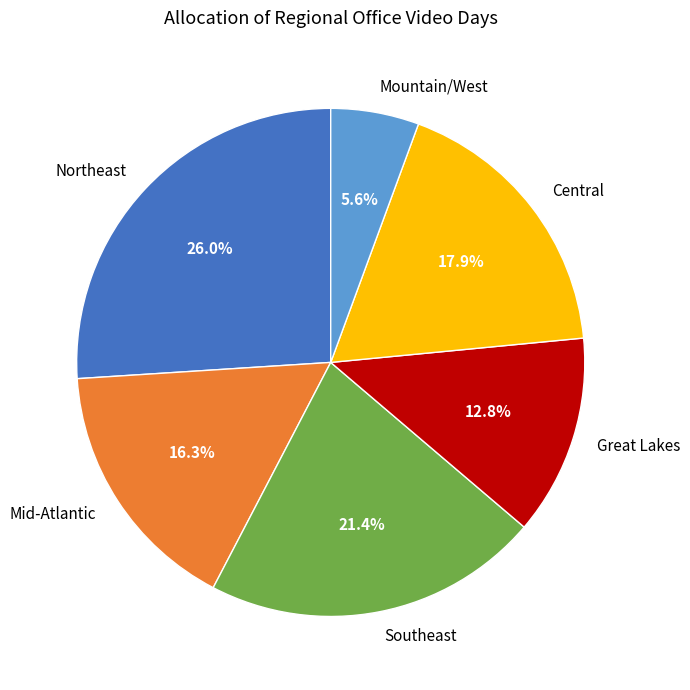

To the nearest percent, what is the average slice percentage?

17%